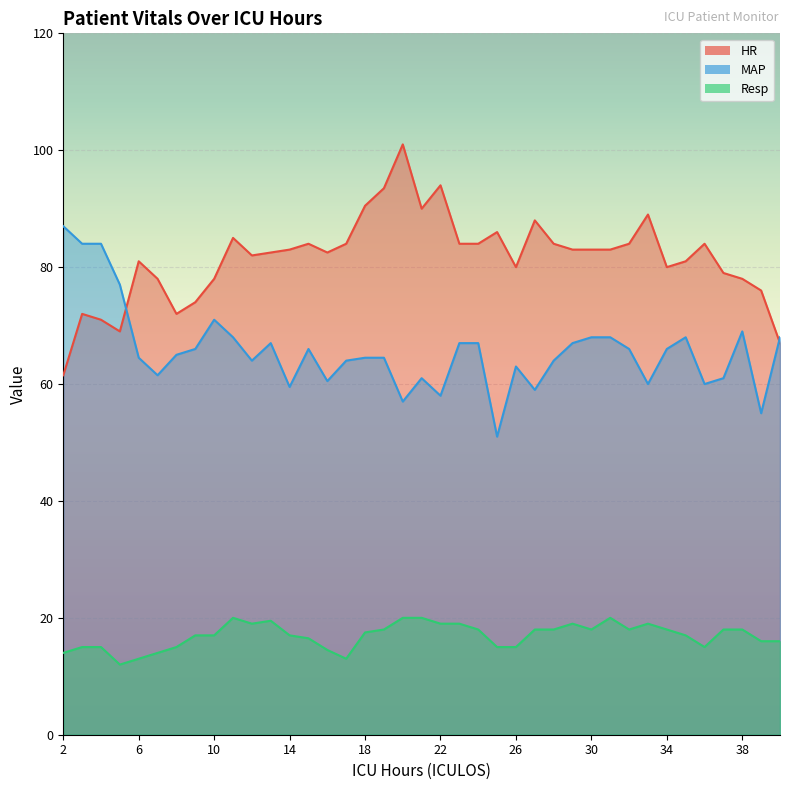

What is the sum of all Resp values?

661.0